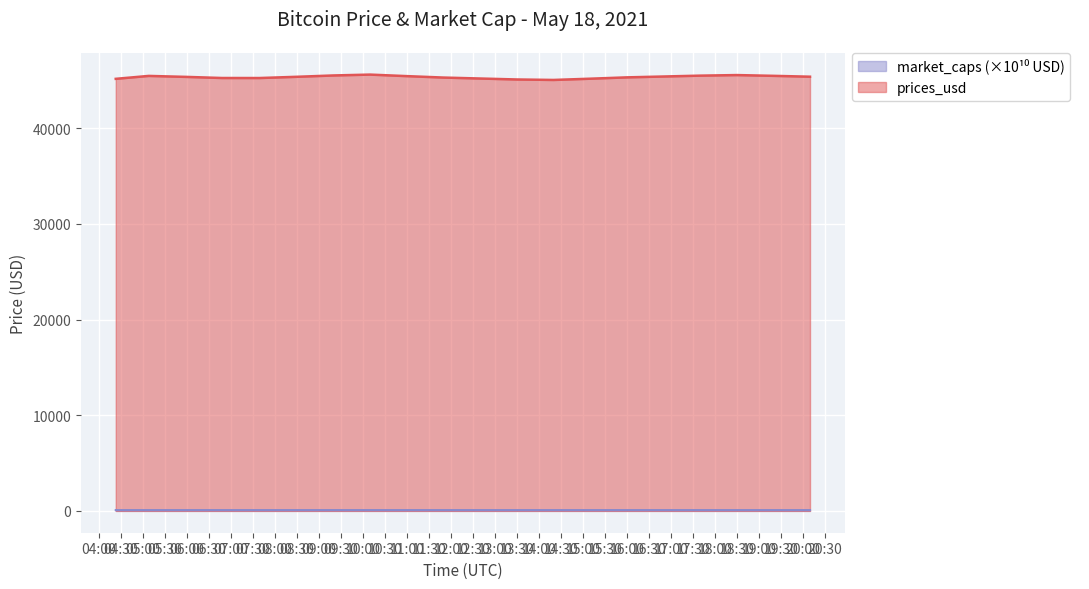

What are all the series names shown in the legend?

prices_usd, market_caps